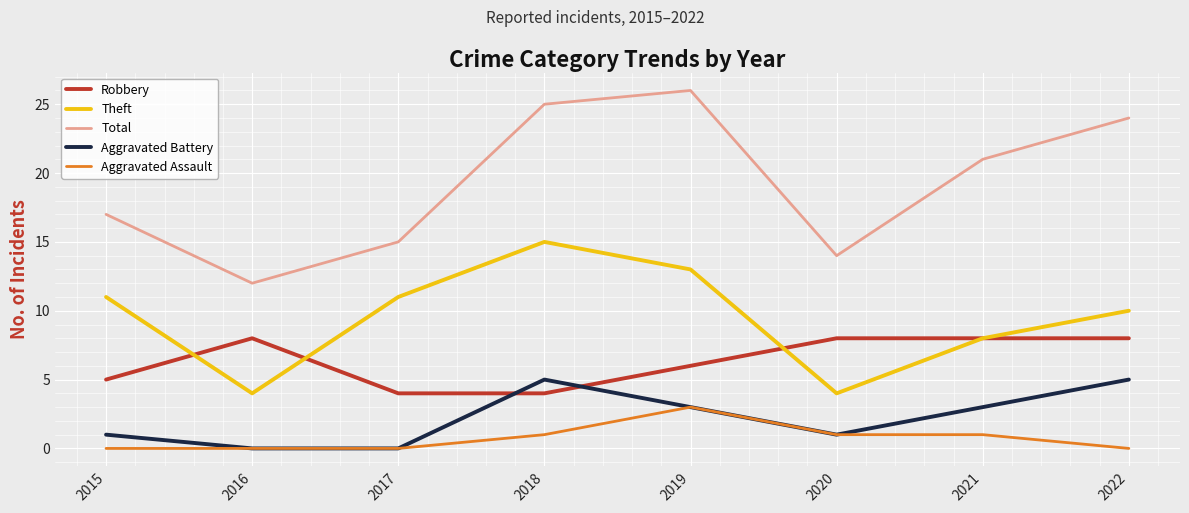

True or false: Theft and Total cross at least once.

False